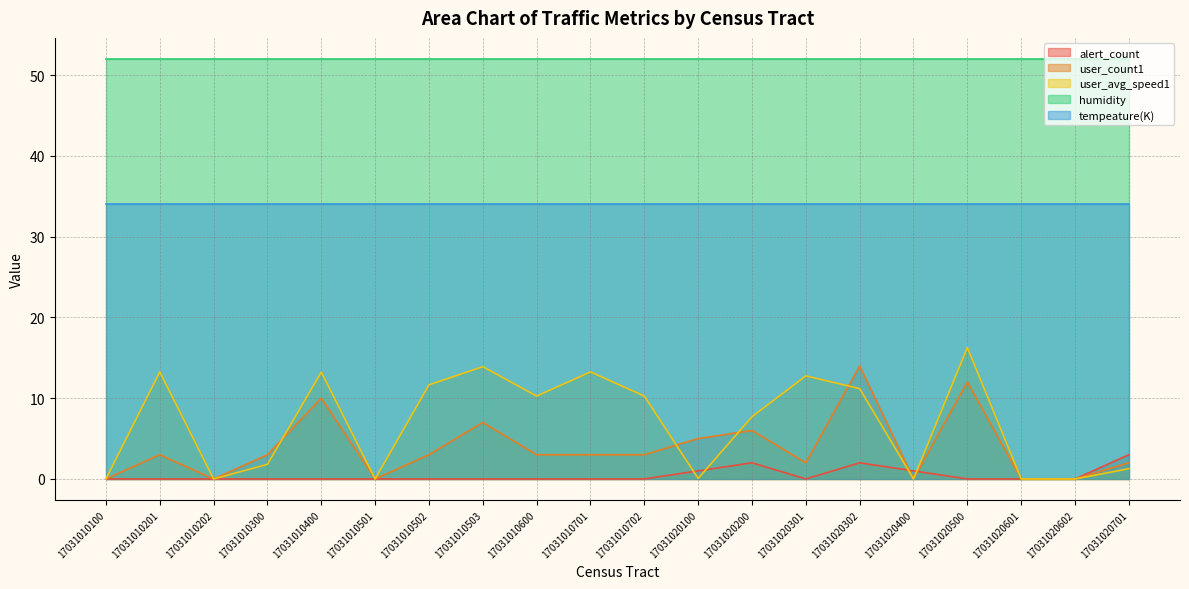

What are all the series names shown in the legend?

alert_count, user_count1, user_avg_speed1, humidity, tempeature(K)